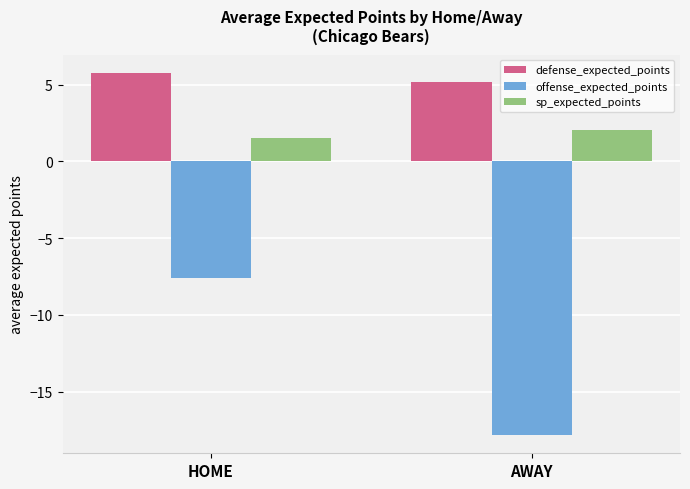

Does the chart contain any negative values?

Yes